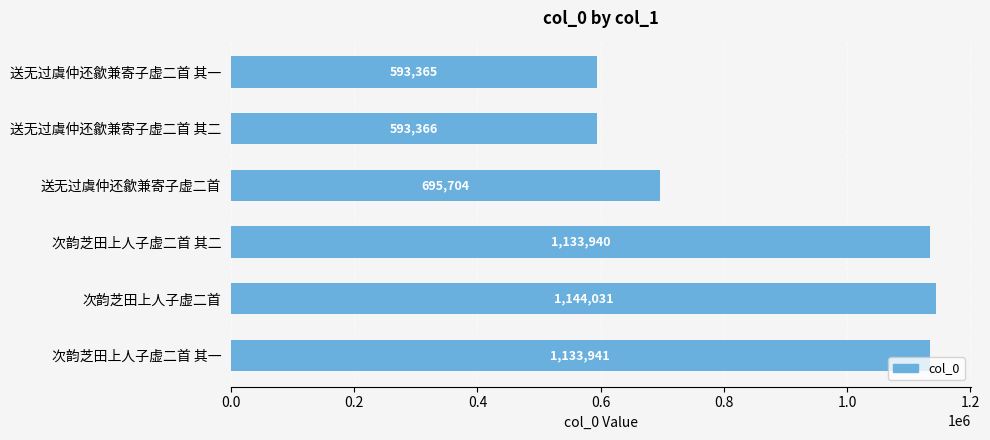

Rank the categories by value from lowest to highest.

送无过虞仲还歙兼寄子虚二首 其一, 送无过虞仲还歙兼寄子虚二首 其二, 送无过虞仲还歙兼寄子虚二首, 次韵芝田上人子虚二首 其二, 次韵芝田上人子虚二首 其一, 次韵芝田上人子虚二首